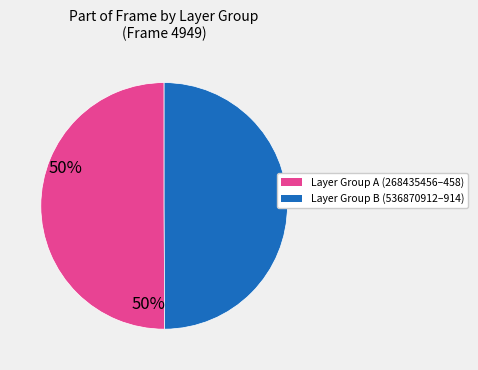

How many segments does this pie chart have?

2